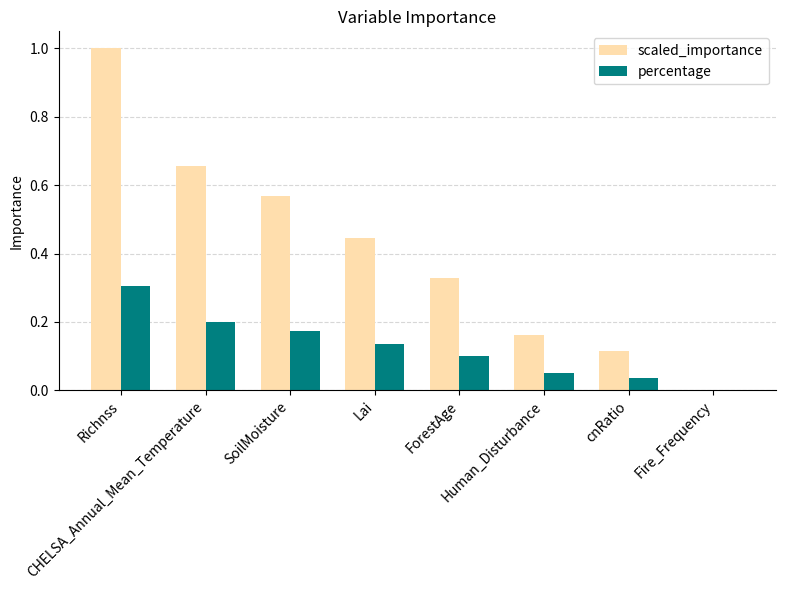

Which series has the largest total across all categories?

scaled_importance